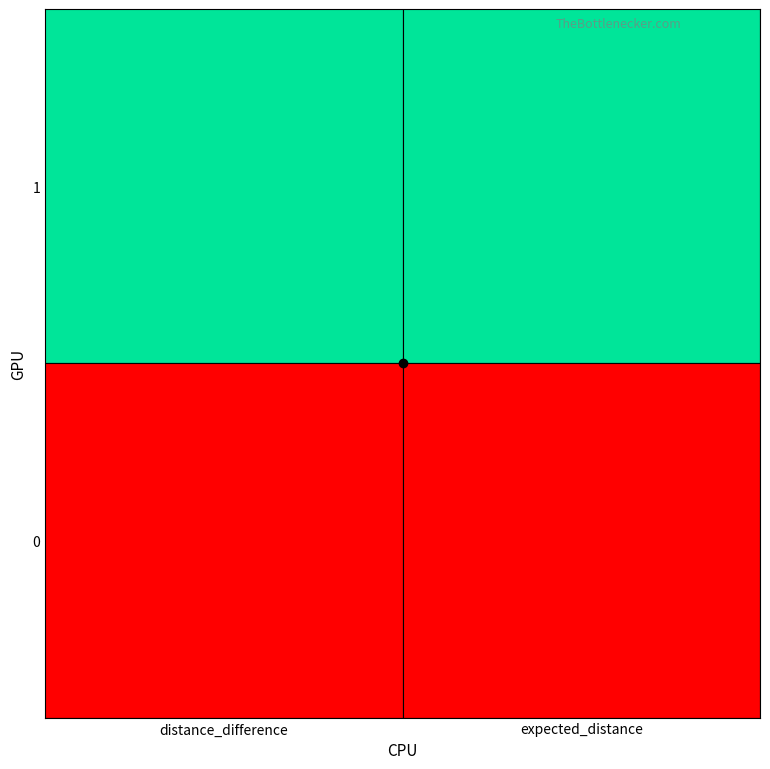

Reading right to left, extract all data points from this chart.

0: expected_distance=0	distance_difference=0
1: expected_distance=750	distance_difference=750